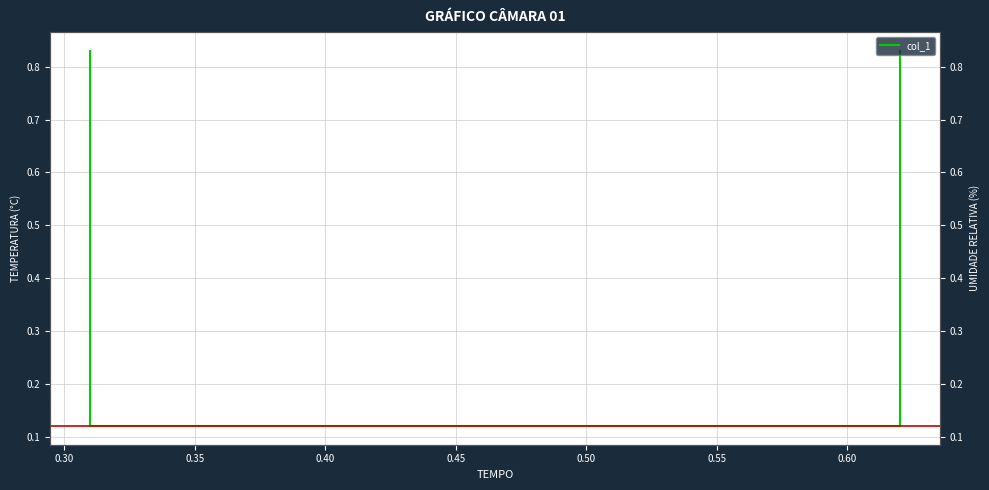

What is the minimum value shown in the chart?

0.1